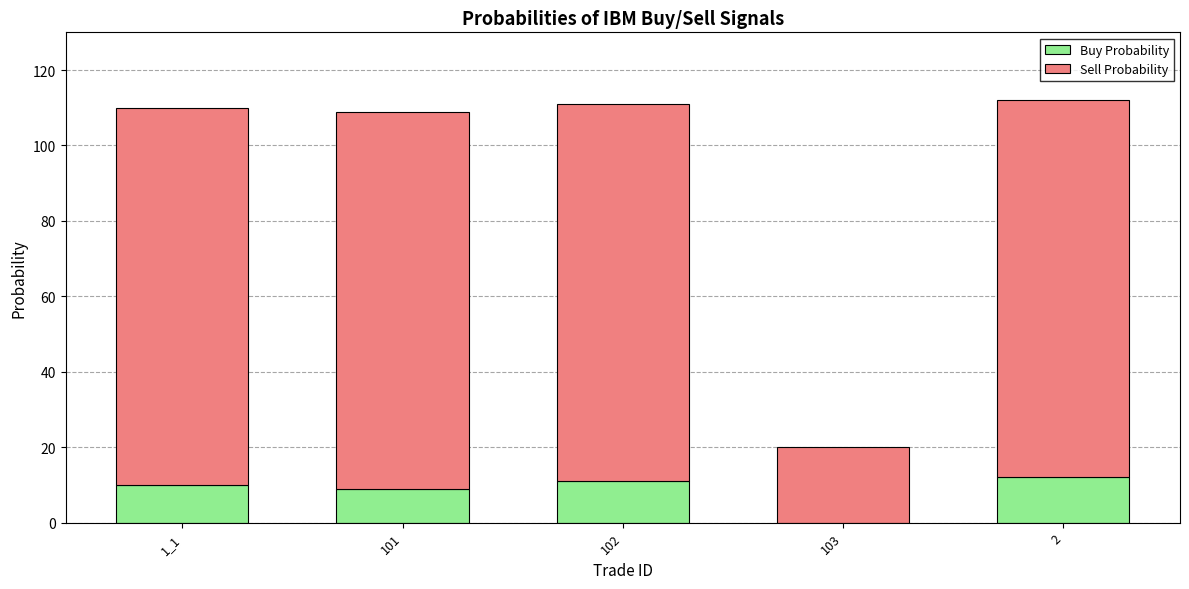

Reading left to right, what are the values for Buy Probability?

1_1=10	101=9	102=11	103=0	2=12